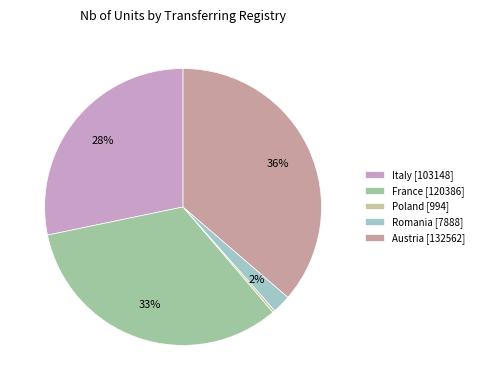

Does any single category account for the majority?

No